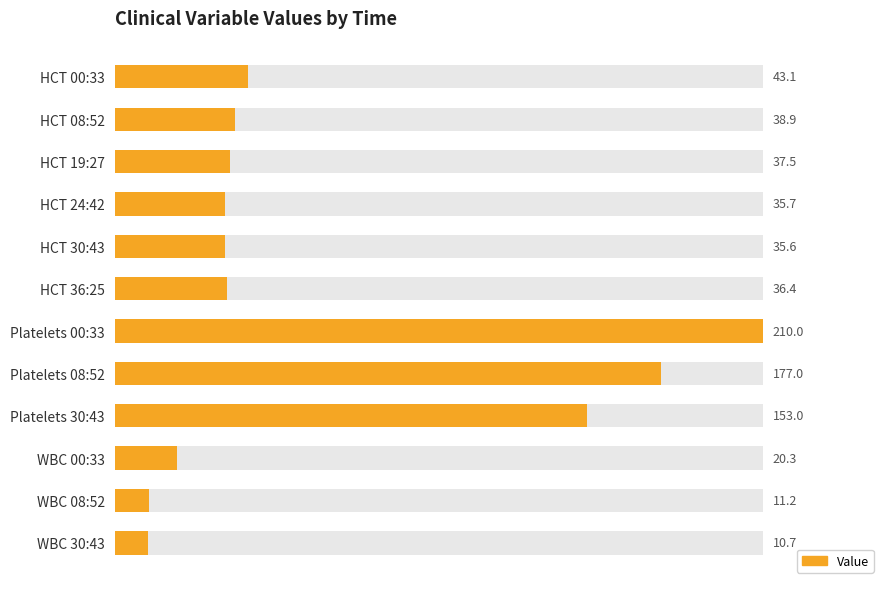

The chart shows a value of 74.6 at Platelets 08:52. True or false?

False